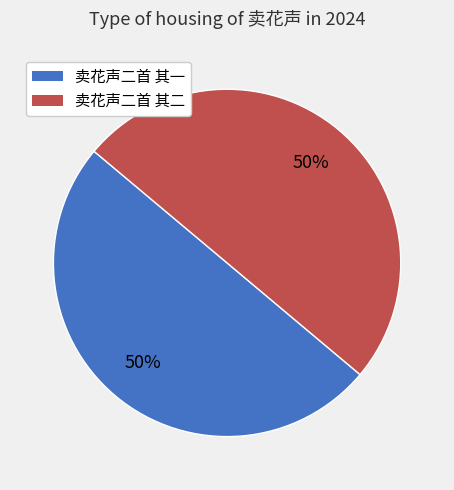

To the nearest percent, what is the average slice percentage?

50%